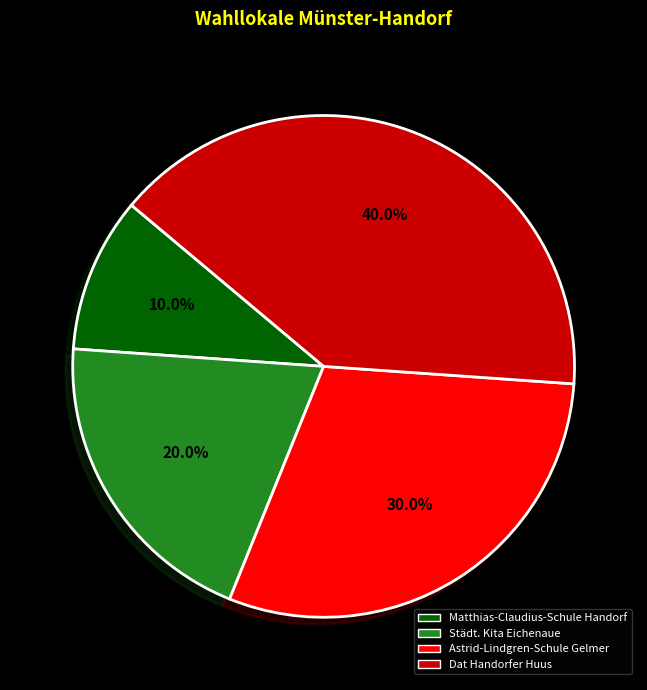

Which category has the biggest portion of the pie?

Dat Handorfer Huus